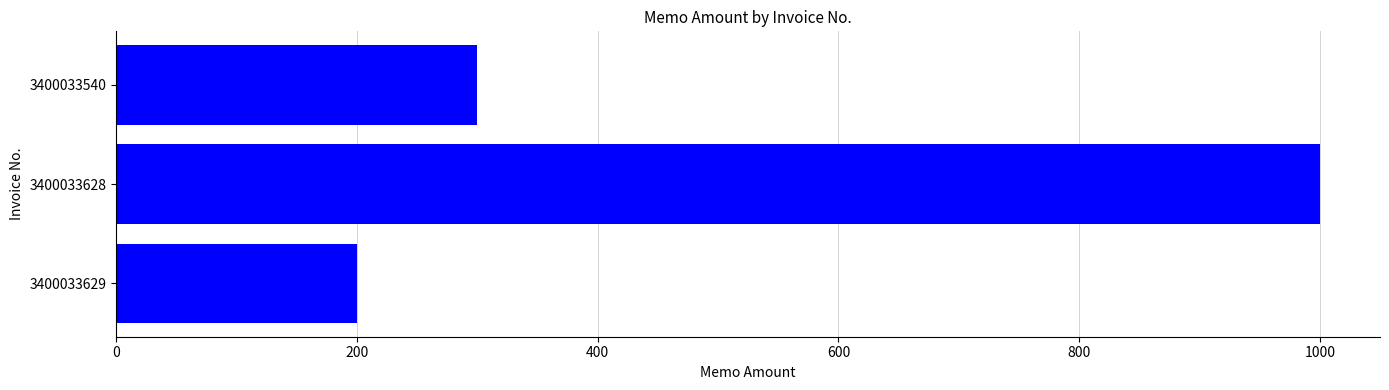

How many distinct data groups are displayed?

1